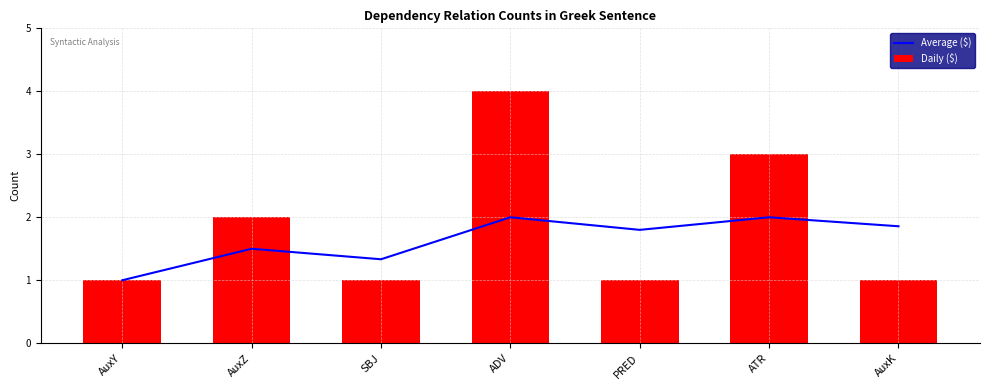

What is the approximate value of Daily ($) at ATR?

3